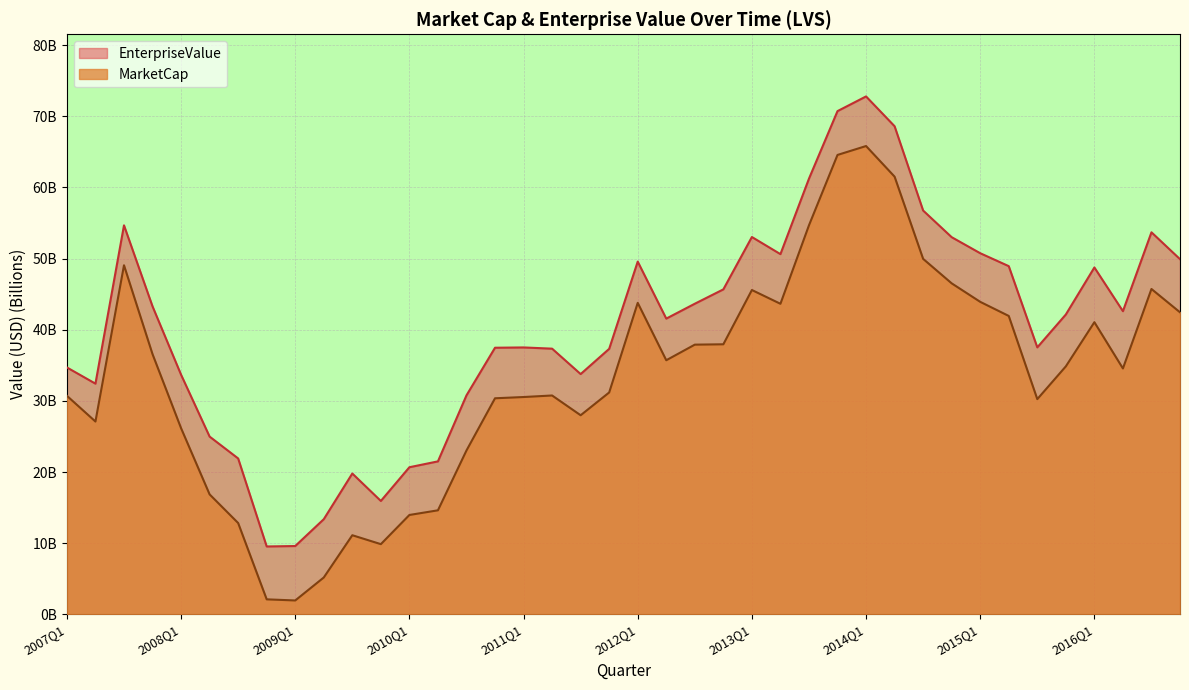

At how many categories does at least one series exceed 15?

37